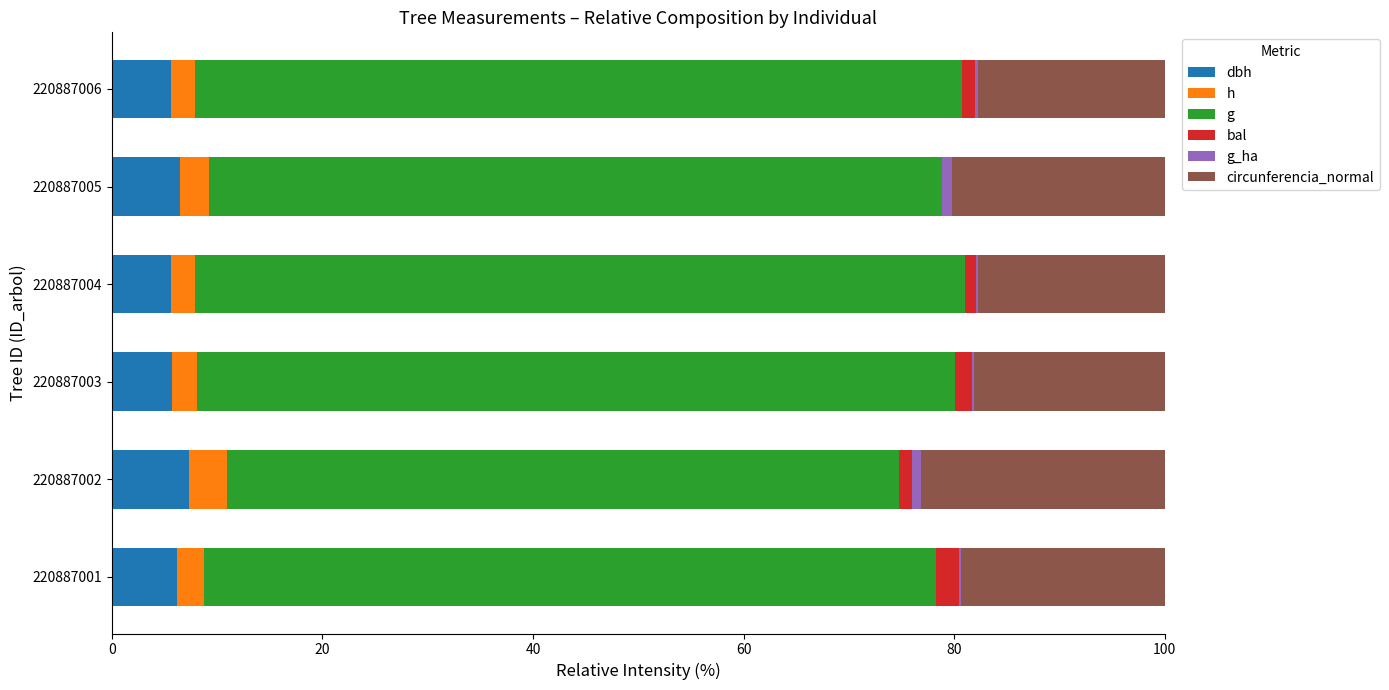

How many distinct data groups are displayed?

6